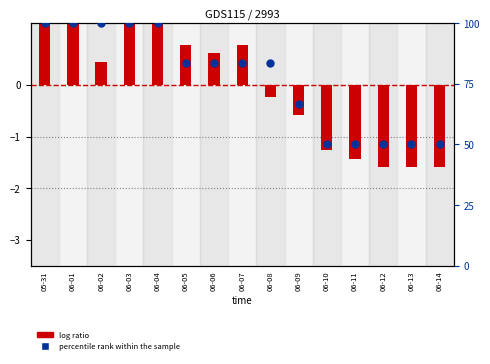

Which series has the widest spread of Y values?

percentile rank within the sample